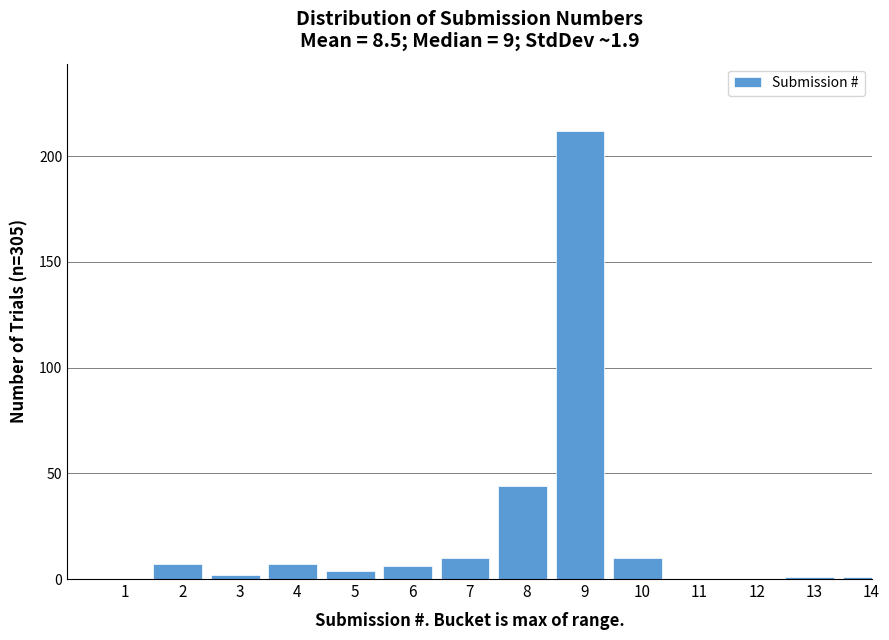

Reading left to right, extract all data points from this chart.

1=0	2=7	3=2	4=7	5=4	6=6	7=10	8=44	9=212	10=10	11=0	12=0	13=1	14=1